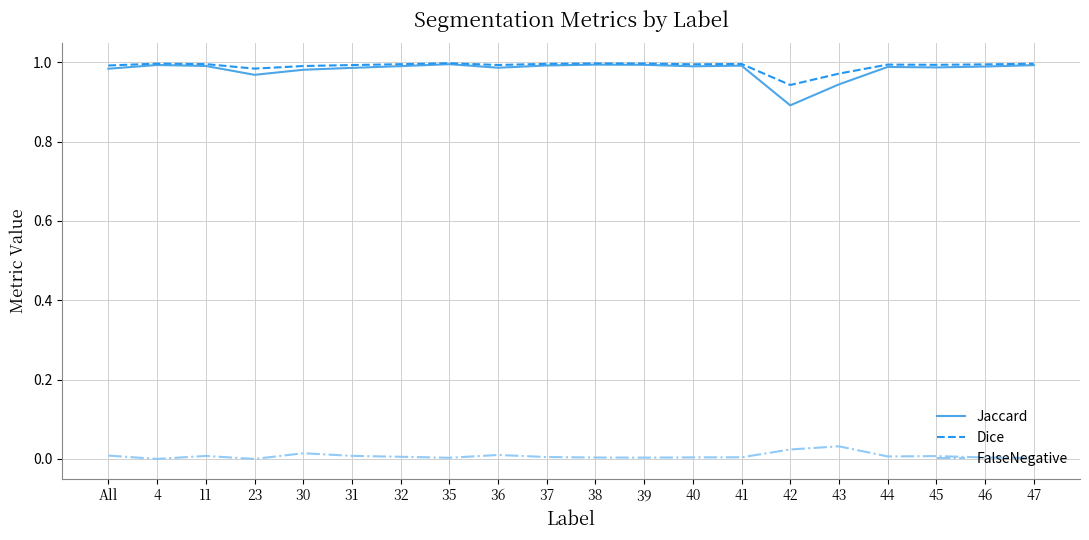

What position from the right is 42?

6